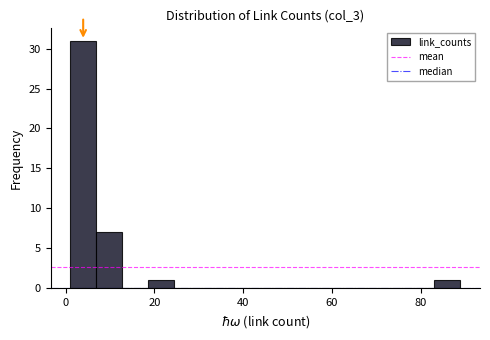

Read against the x-axis, roughly where is the centre of the tallest bar?

4